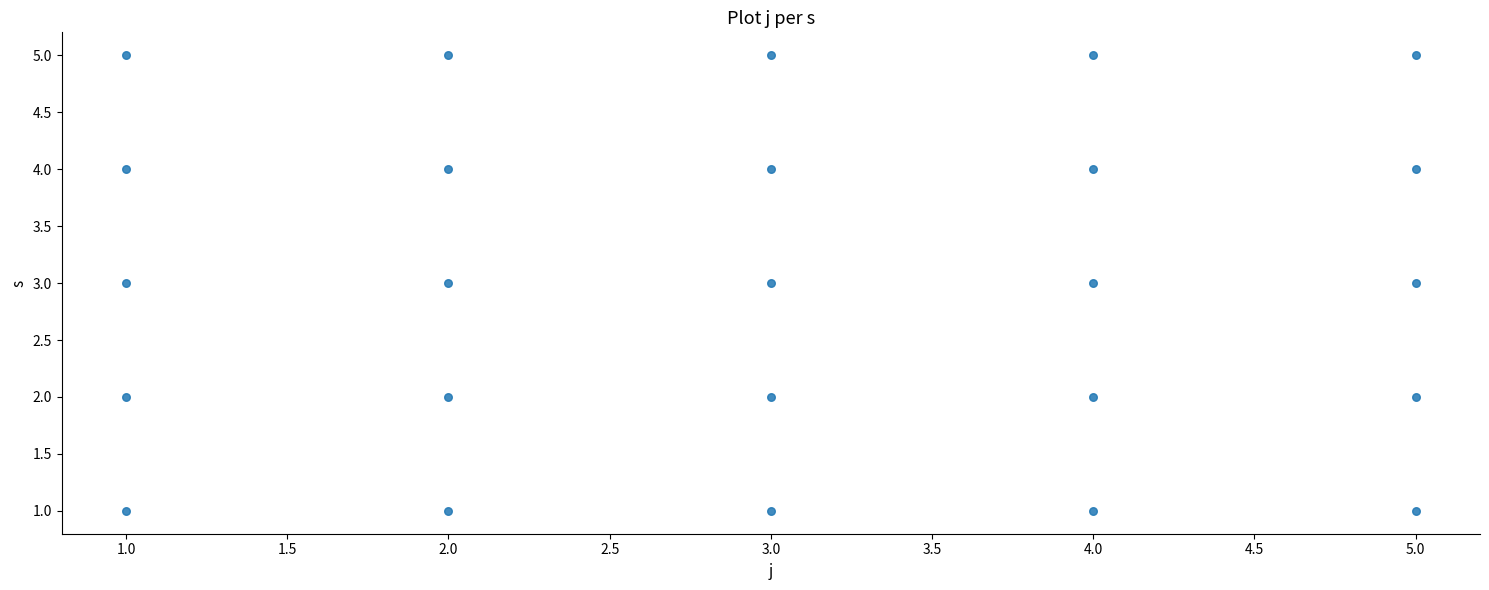

What is the range of Y values (max minus min)?

4